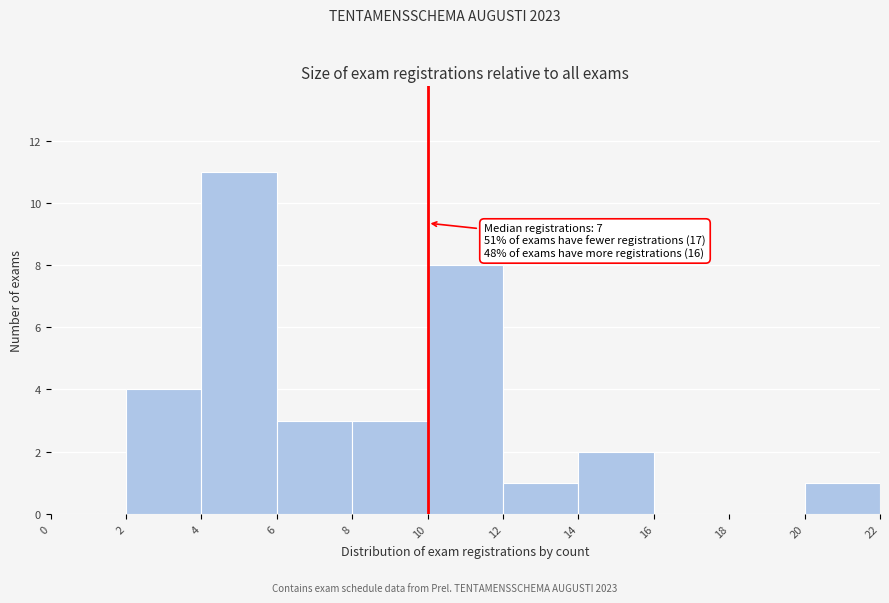

Over which range of the x-axis is the bar tallest?

4 to 6